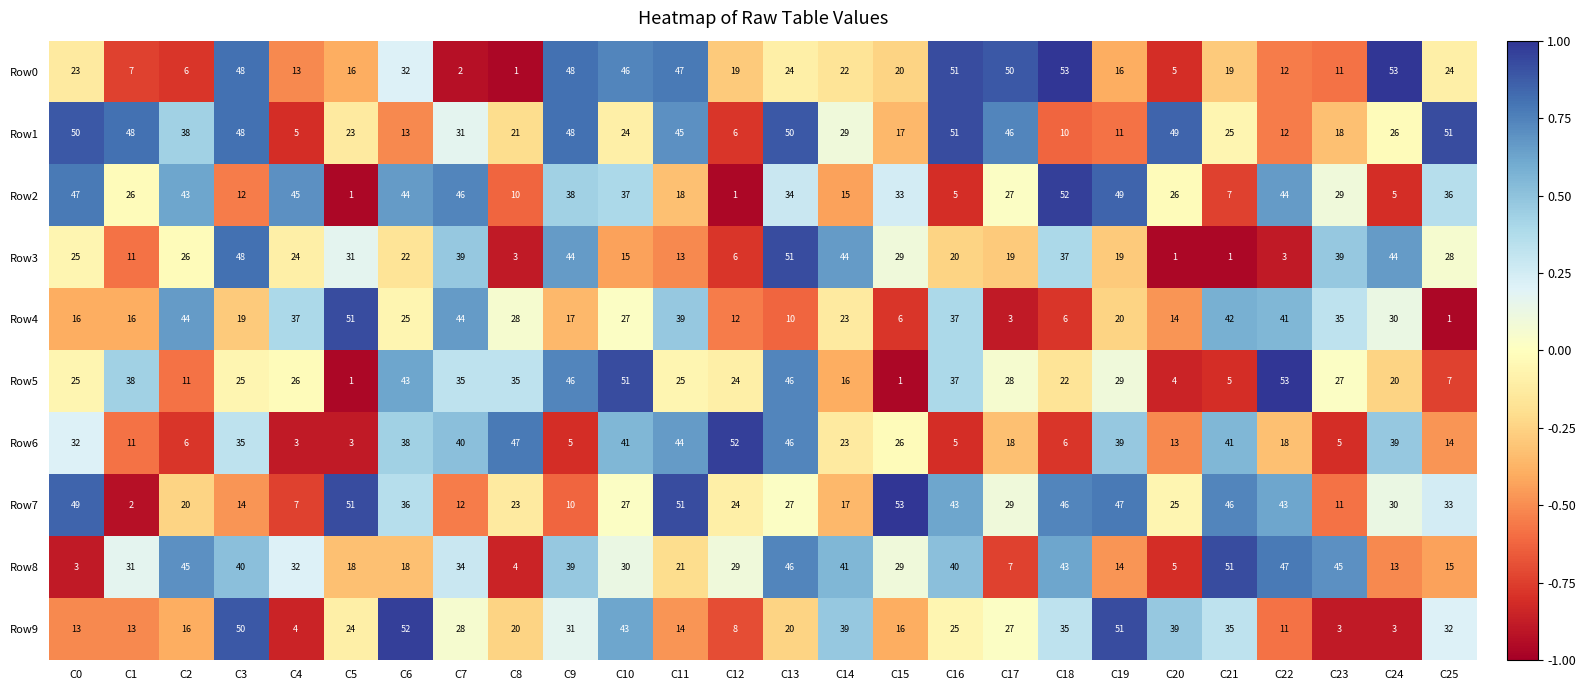

Is it true that Row8 equals 50 at C7?

False